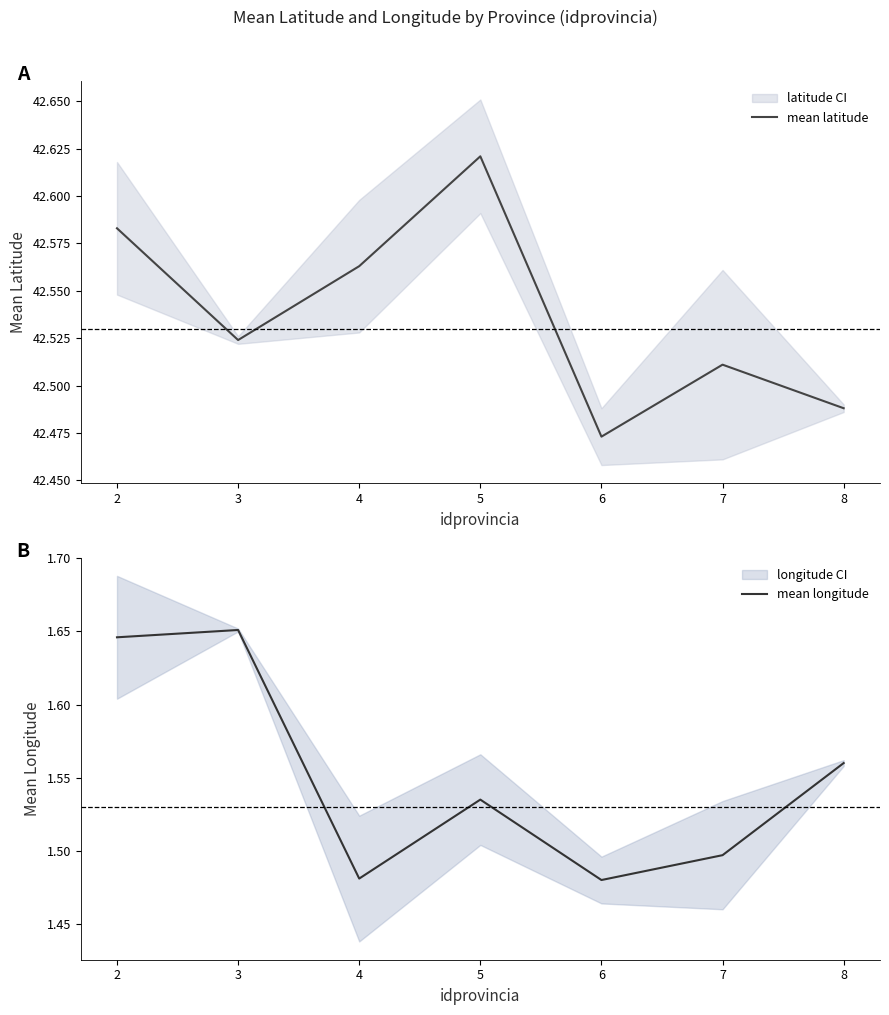

Reading left to right, transcribe all the data shown in this chart.

mean latitude: 42.6	42.5	42.6	42.6	42.5	42.5	42.5
mean longitude: 1.6	1.7	1.5	1.5	1.5	1.5	1.6